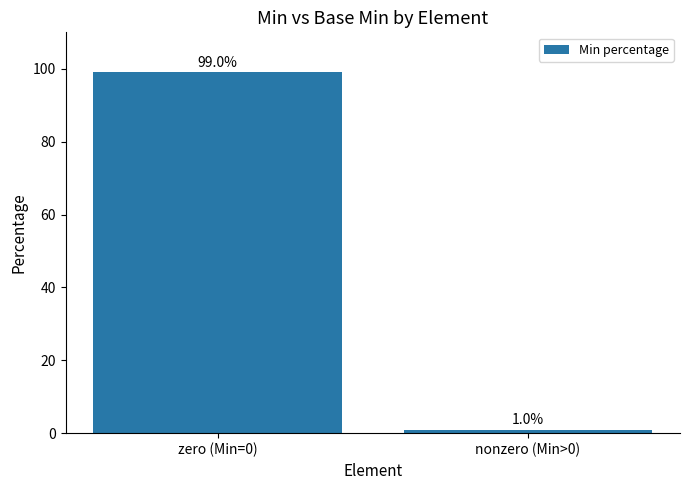

What position from the right is nonzero (Min>0)?

1